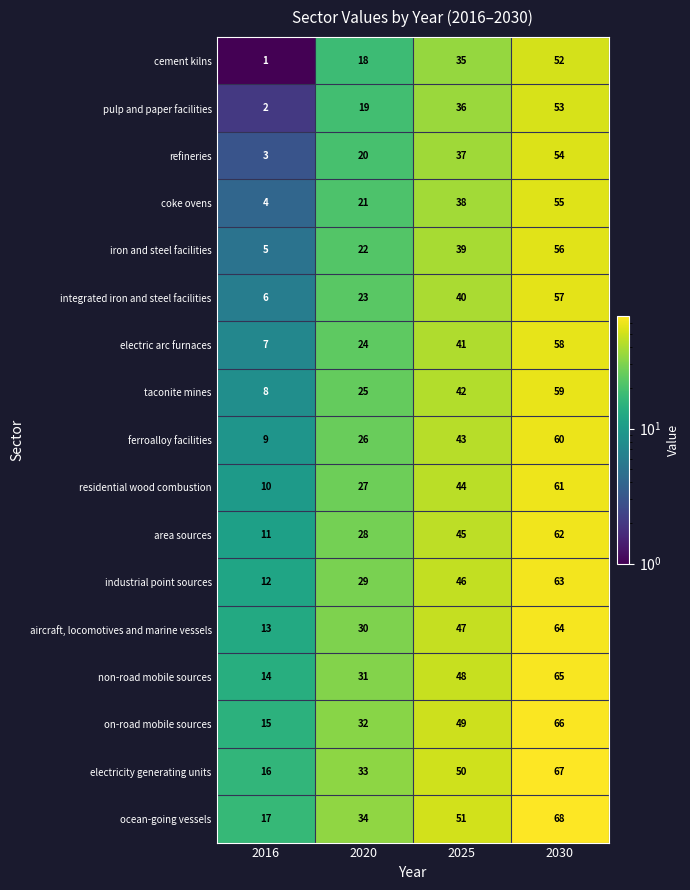

The refineries series shows 54 at 2030. True or false?

True